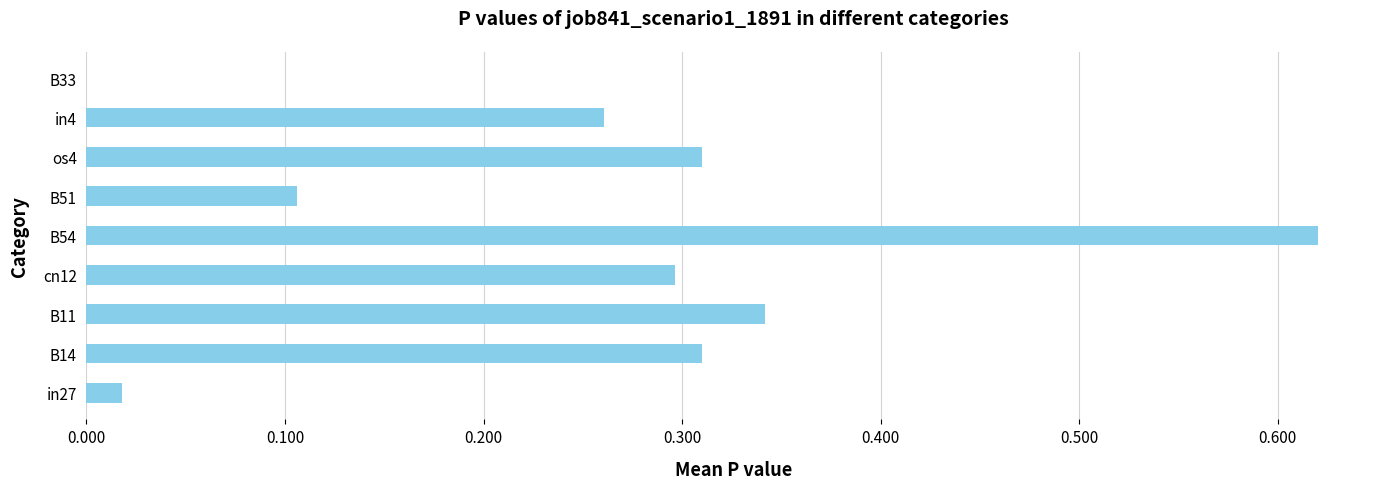

Are the bars horizontal?

Yes